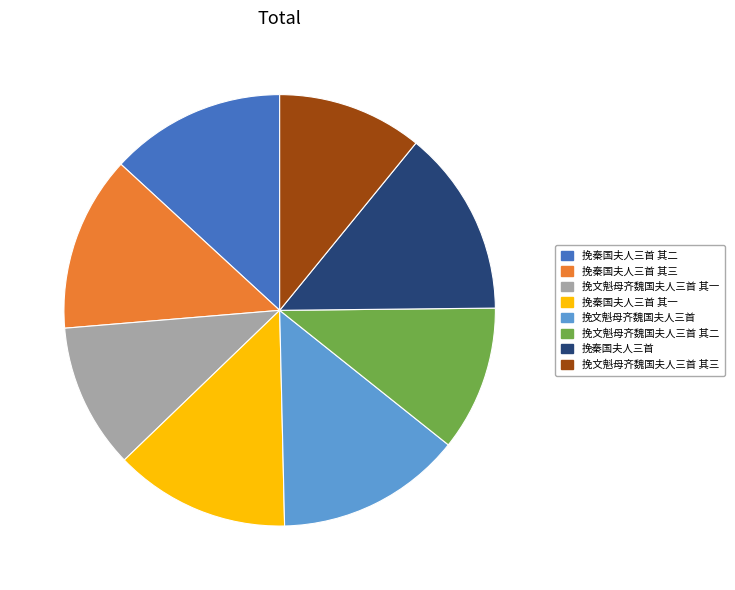

Do 挽秦国夫人三首 and 挽秦国夫人三首 其一 together represent more than half of the pie?

No